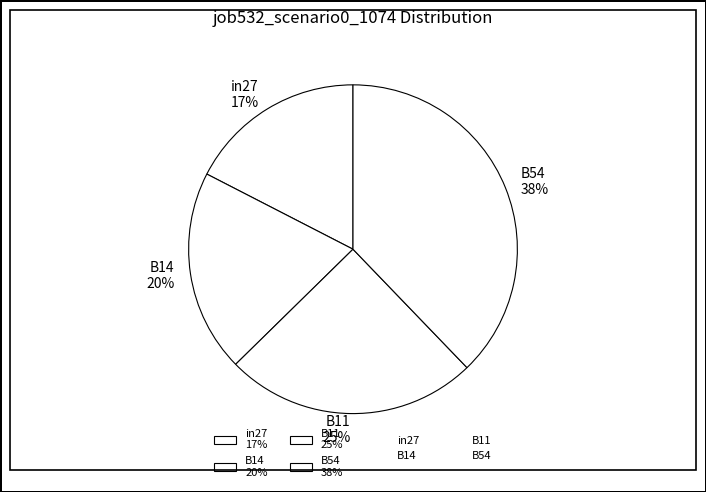

Rank the categories by value from lowest to highest.

in27 17%, B14 20%, B11 25%, B54 38%